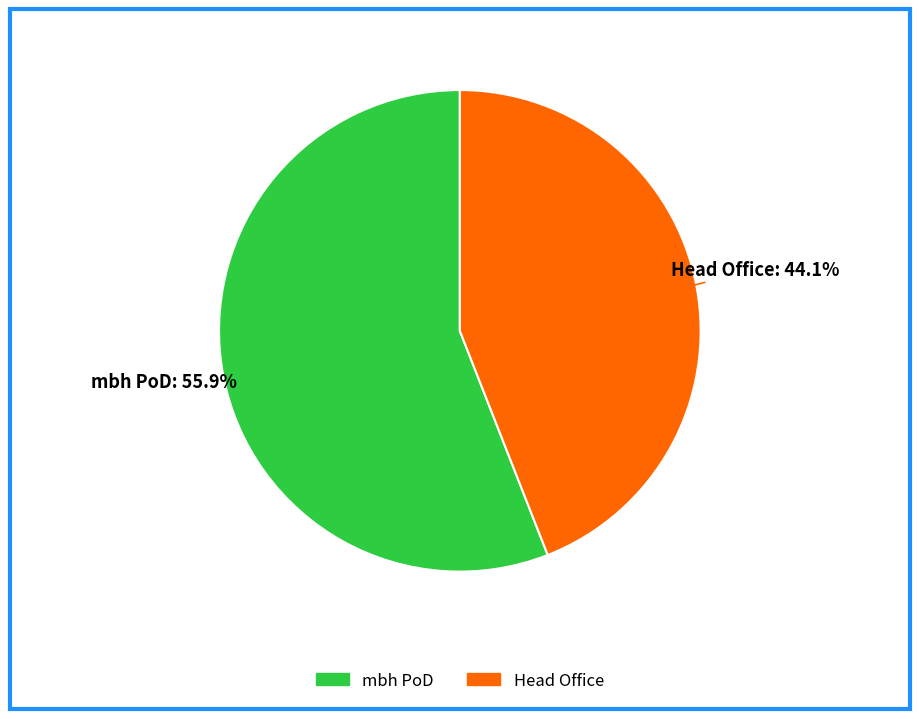

Approximately how many times larger is the value at Head Office compared to mbh PoD?

0.8